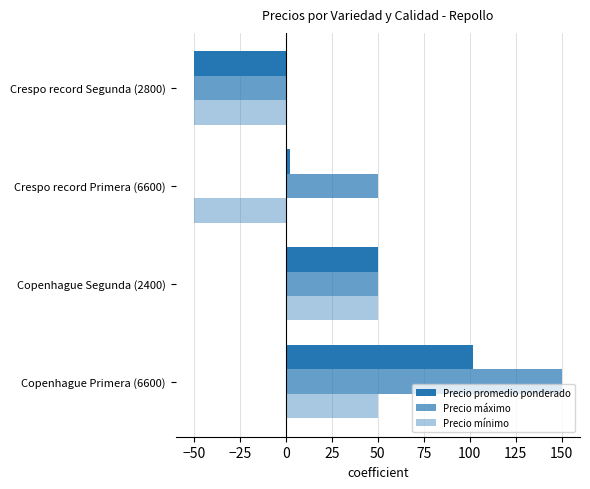

Count the number of categories in the chart.

4